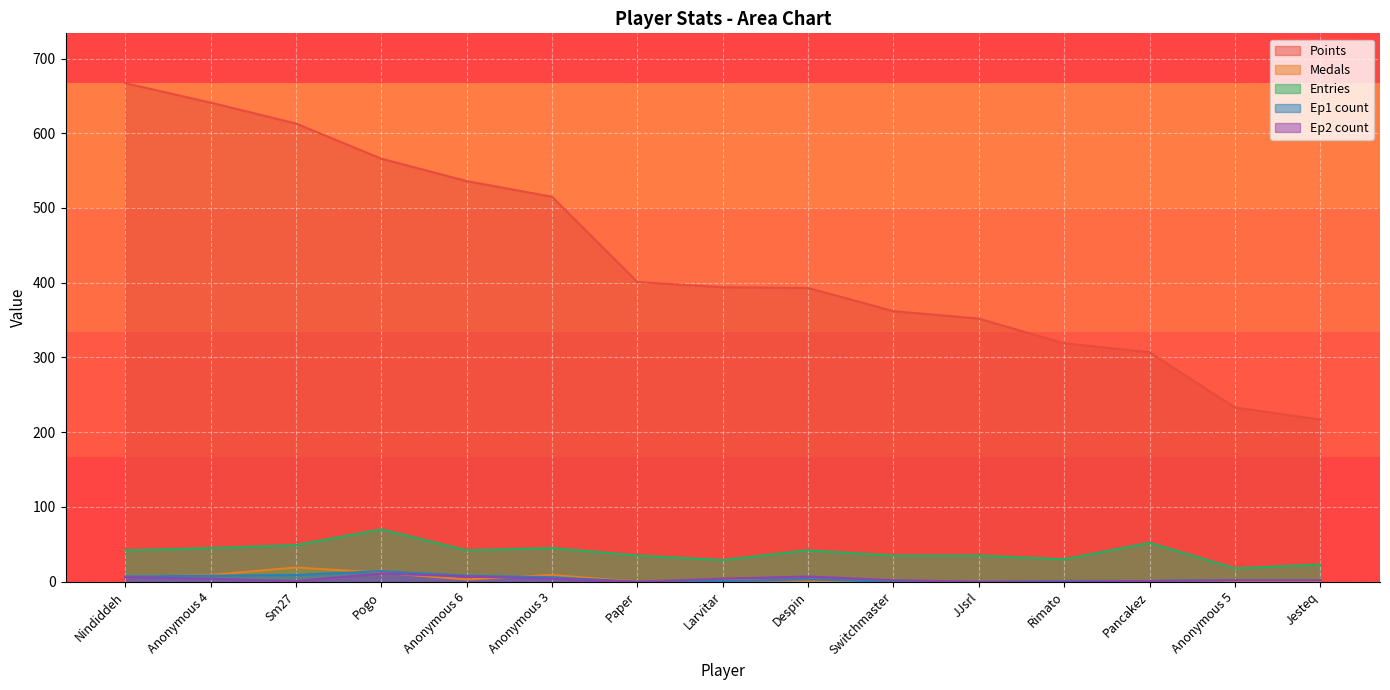

Reading right to left, list all the values displayed in this chart.

Points: Jesteq=217	Anonymous 5=233	Pancakez=307	Rimato=319	JJsrl=352	Switchmaster=362	Despin=393	Larvitar=394	Paper=401	Anonymous 3=515	Anonymous 6=536	Pogo=566	Sm27=613	Anonymous 4=641	Nindiddeh=667
Medals: Jesteq=0	Anonymous 5=0	Pancakez=1	Rimato=0	JJsrl=0	Switchmaster=0	Despin=1	Larvitar=2	Paper=0	Anonymous 3=9	Anonymous 6=3	Pogo=12	Sm27=19	Anonymous 4=9	Nindiddeh=6
Entries: Jesteq=23	Anonymous 5=18	Pancakez=52	Rimato=30	JJsrl=35	Switchmaster=35	Despin=42	Larvitar=29	Paper=35	Anonymous 3=45	Anonymous 6=42	Pogo=70	Sm27=49	Anonymous 4=45	Nindiddeh=42
Ep1 count: Jesteq=2	Anonymous 5=2	Pancakez=1	Rimato=1	JJsrl=0	Switchmaster=0	Despin=3	Larvitar=1	Paper=0	Anonymous 3=6	Anonymous 6=8	Pogo=14	Sm27=9	Anonymous 4=8	Nindiddeh=7
Ep2 count: Jesteq=2	Anonymous 5=2	Pancakez=1	Rimato=0	JJsrl=0	Switchmaster=2	Despin=7	Larvitar=4	Paper=0	Anonymous 3=4	Anonymous 6=7	Pogo=11	Sm27=1	Anonymous 4=4	Nindiddeh=6